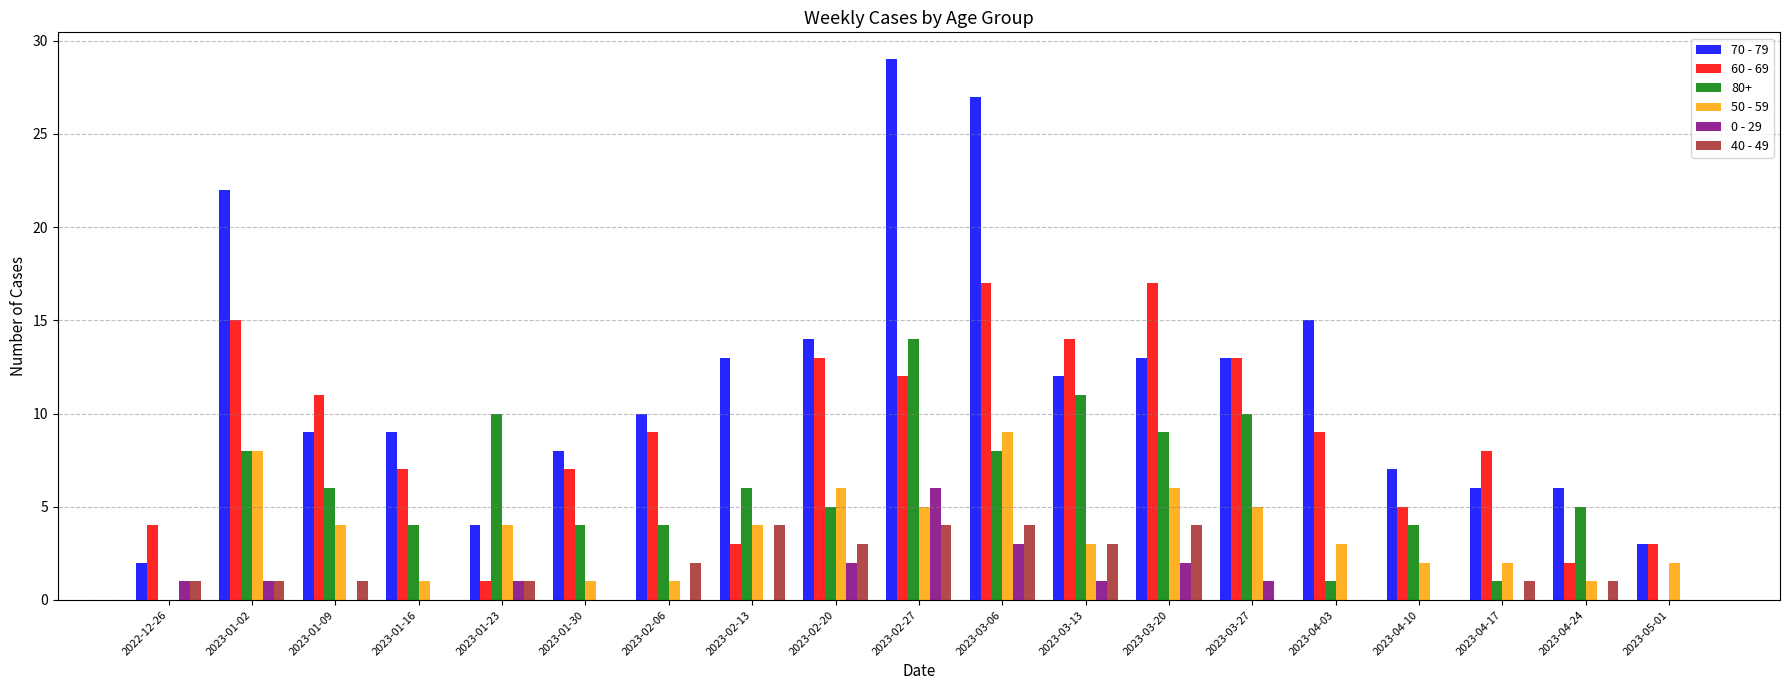

What is the highest value of the 70 - 79 series?

29